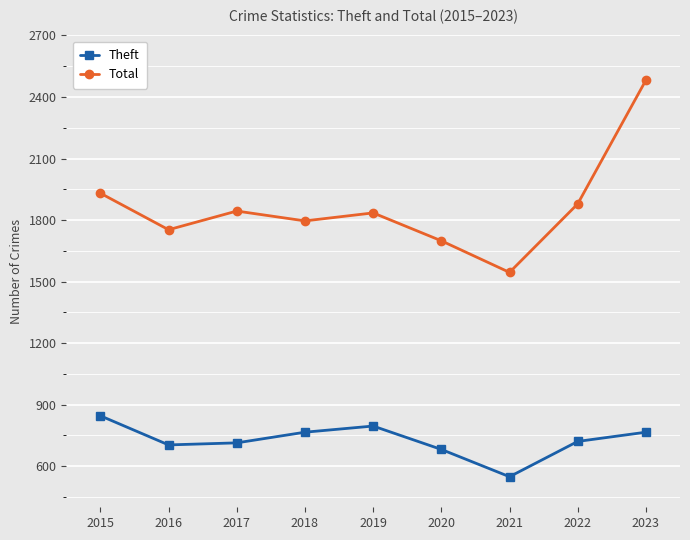

What is the value of the Theft point at the 4th from the left?

766